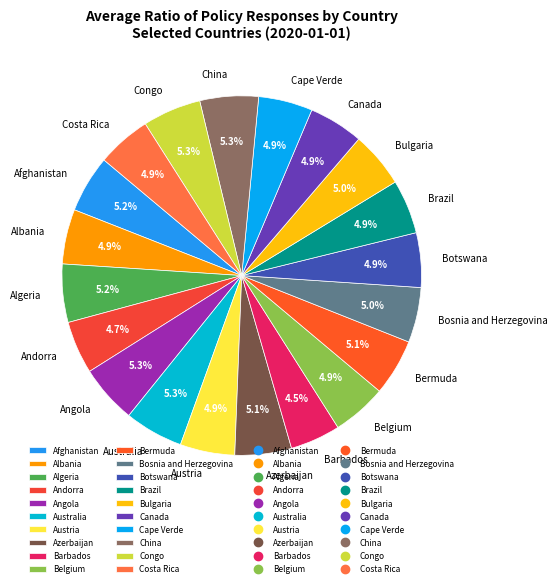

Is there any slice that represents more than half of the pie?

No